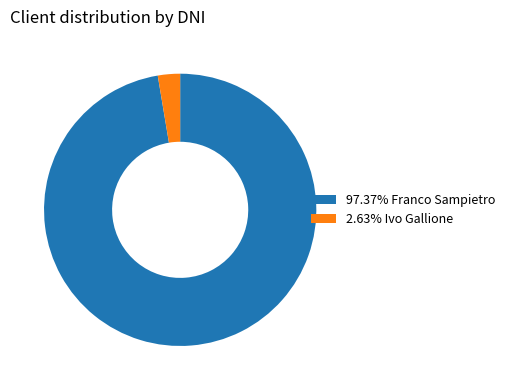

Count the number of slices in the pie.

2